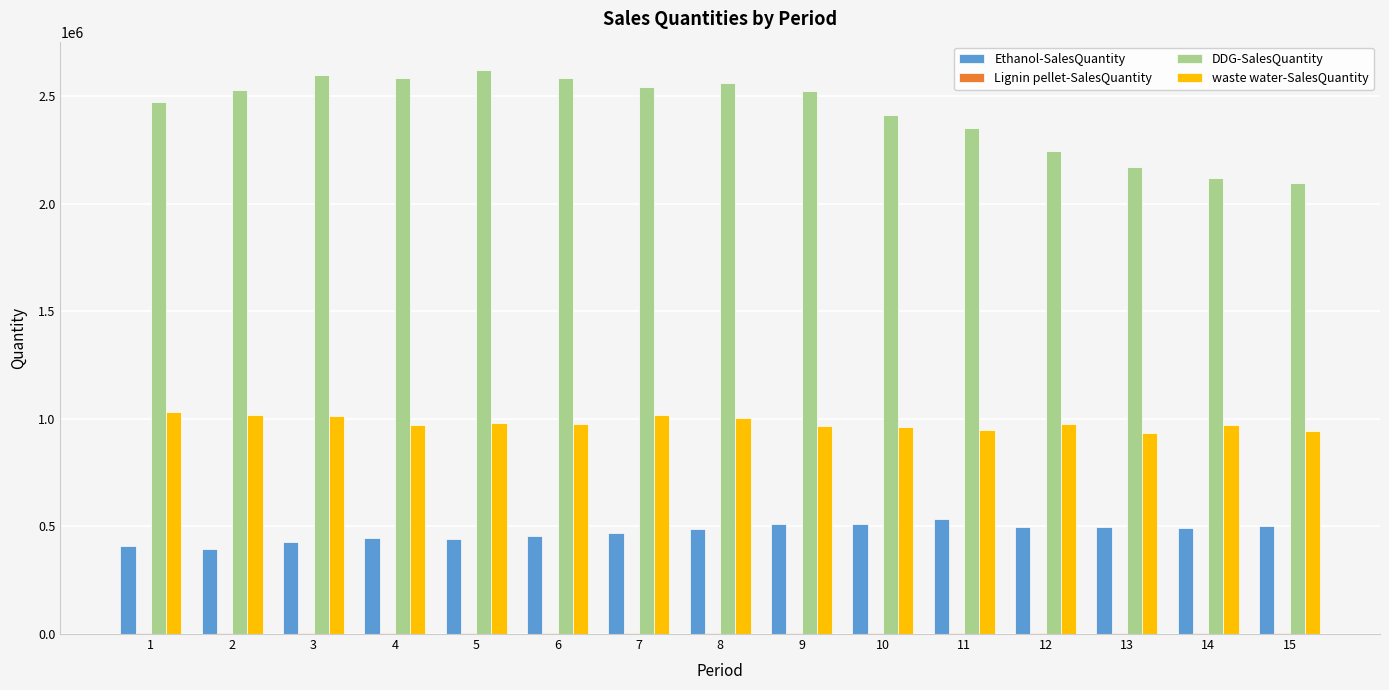

Which series has the widest spread of values?

DDG-SalesQuantity